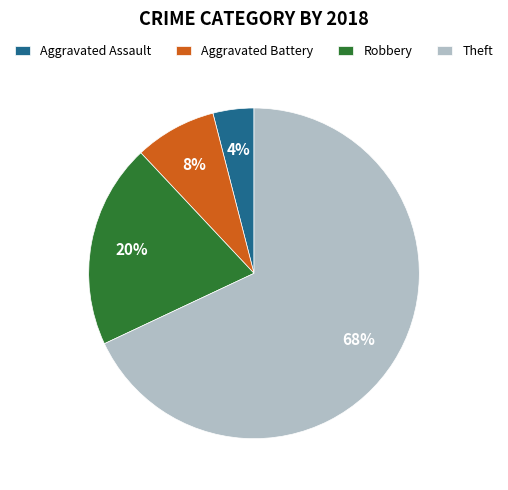

What is the ratio of the value at Aggravated Battery to the value at Robbery?

0.4